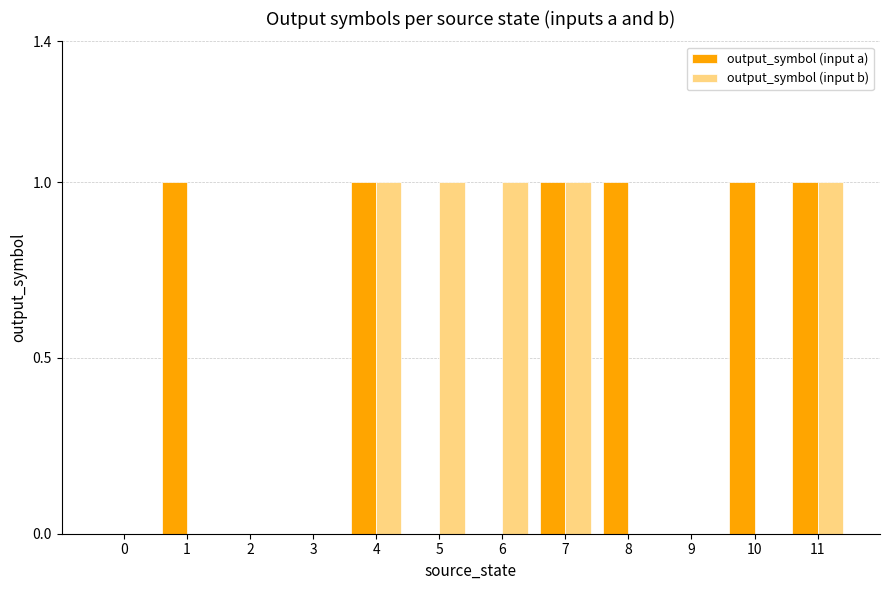

Which series has the largest total across all categories?

output_symbol (input a)